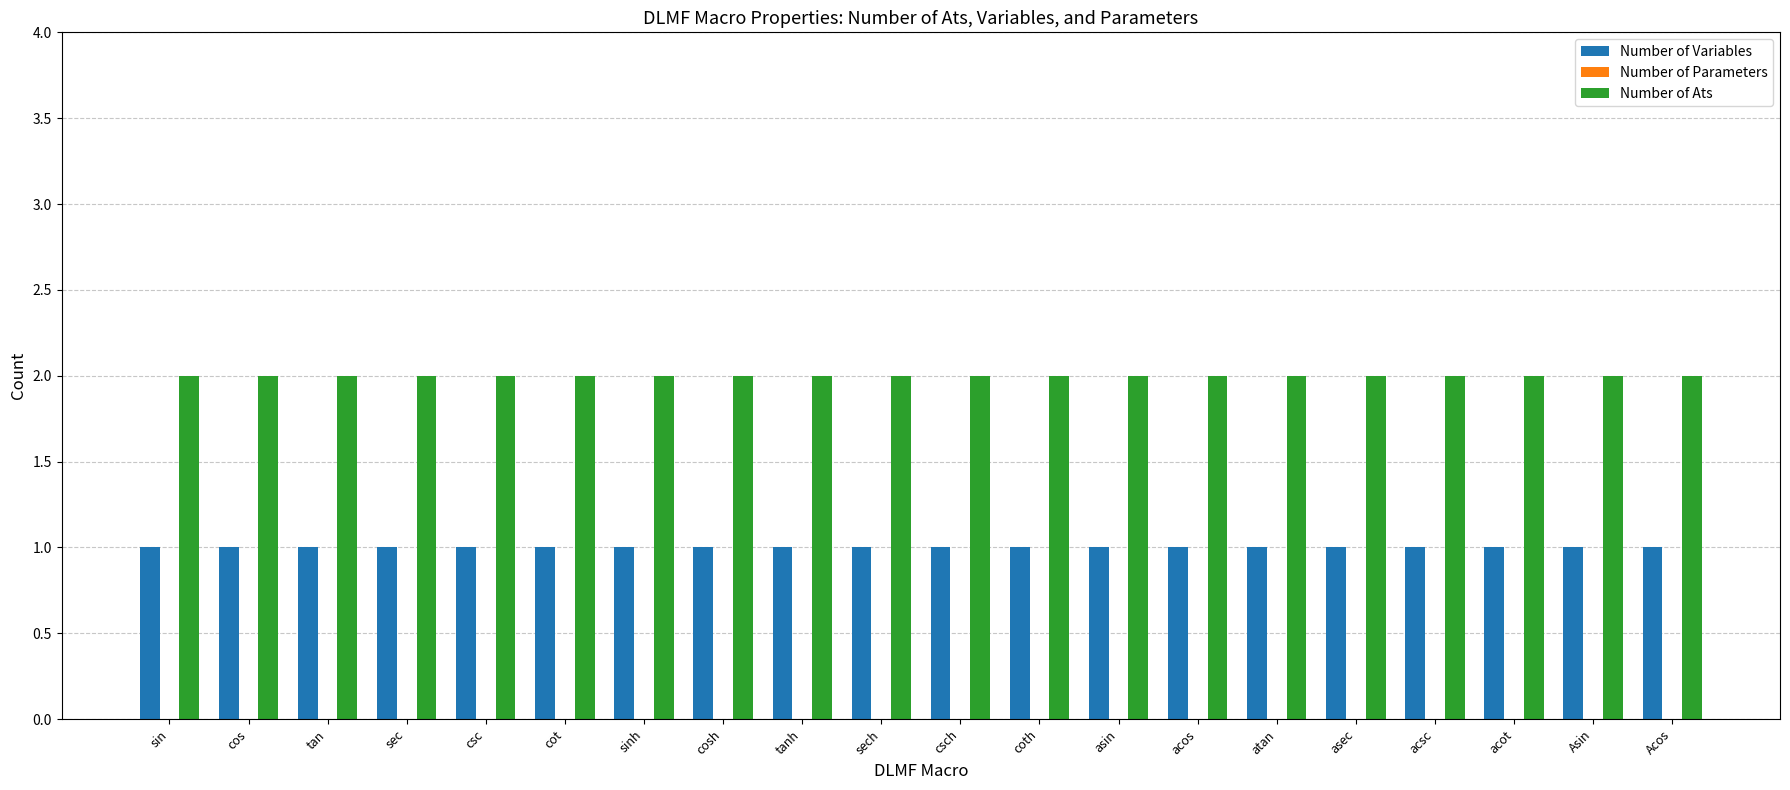

How many bars are there in each group?

2